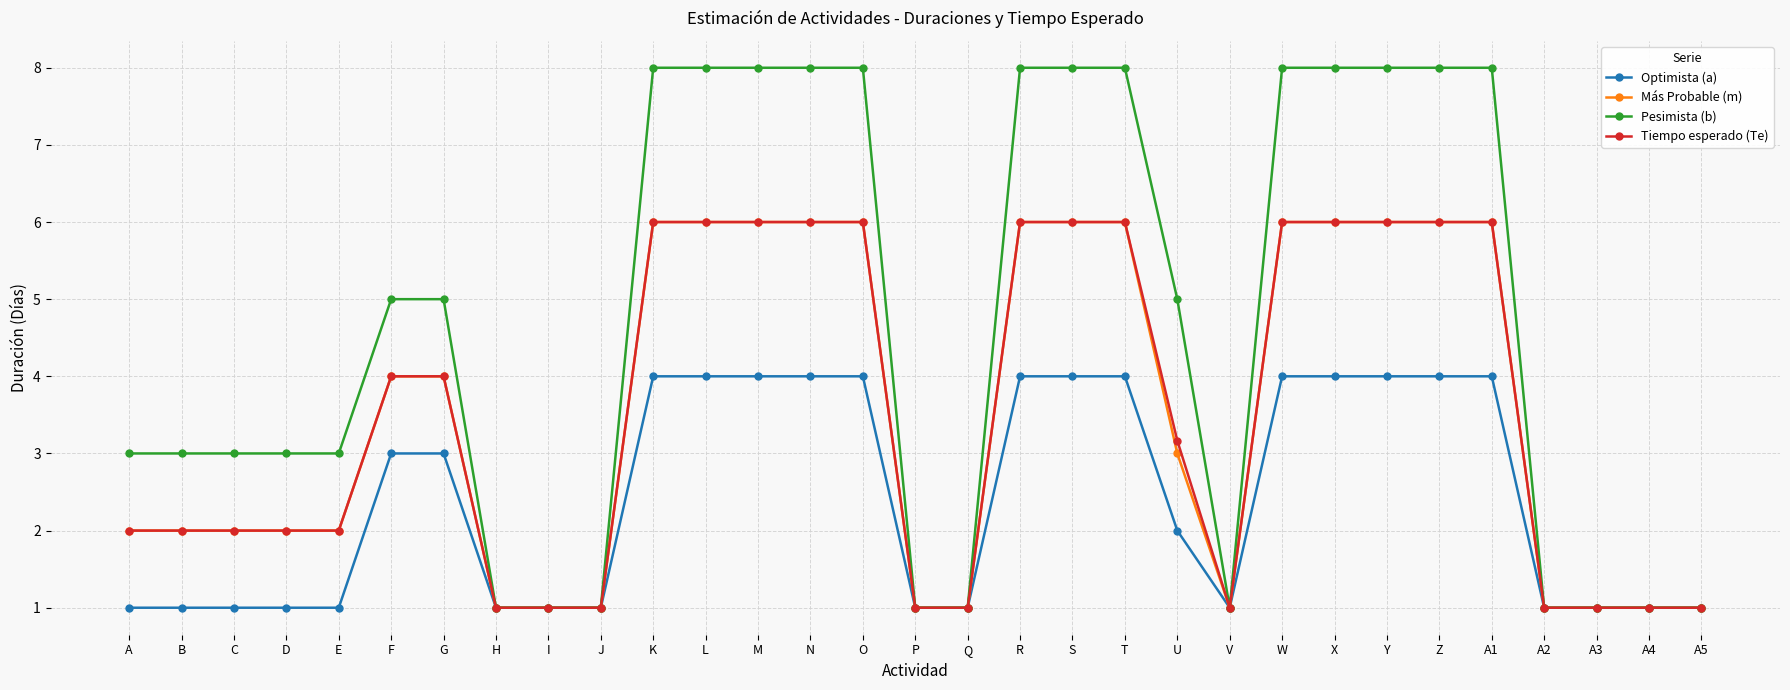

Which series changed the most between E and X?

Pesimista (b)